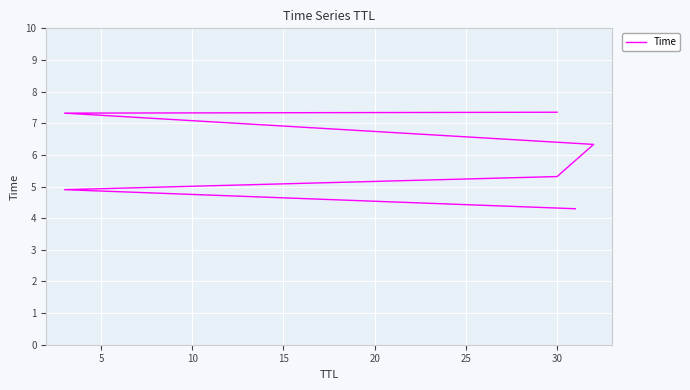

What is the difference between the values at 20 and 5?

2.4